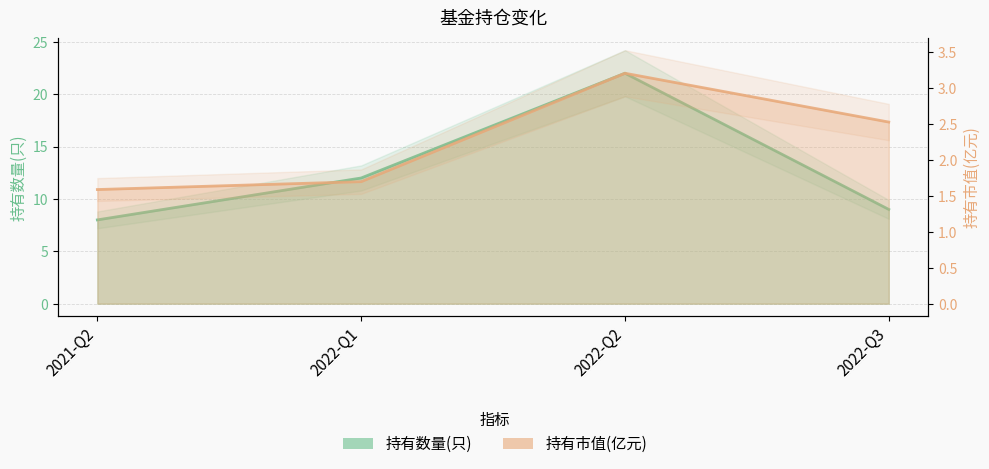

In 持有数量(只), how many points are higher than both neighbors (excluding endpoints)?

1